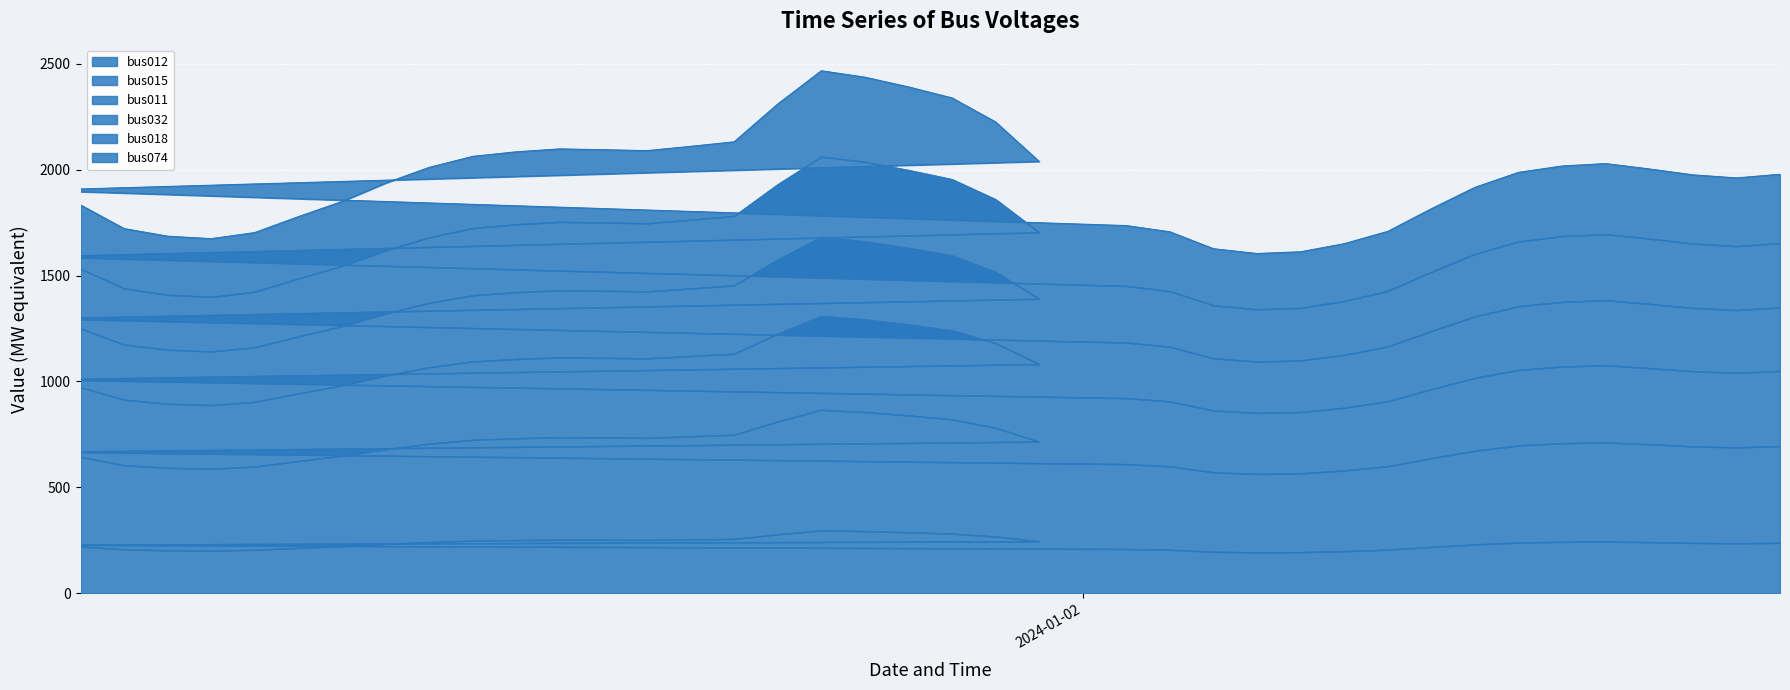

What is the label of the 4th point from the left?

2024-01-01 04:00:00